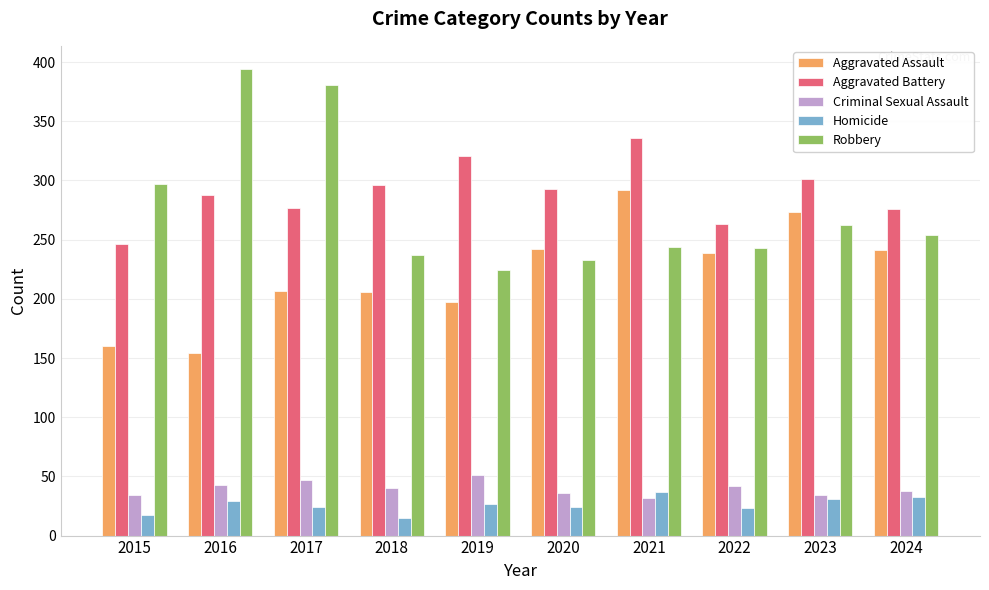

How many bars are there in total?

50